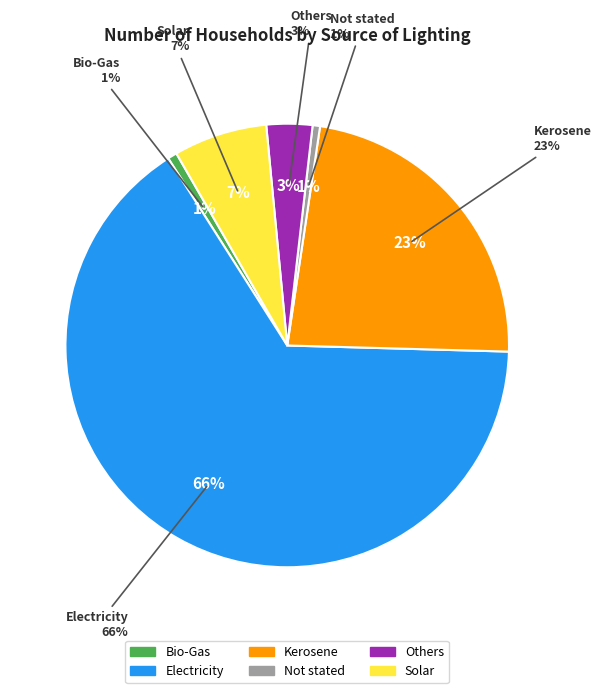

To the nearest percent, what is the combined percentage of Not stated and Bio-Gas?

1%